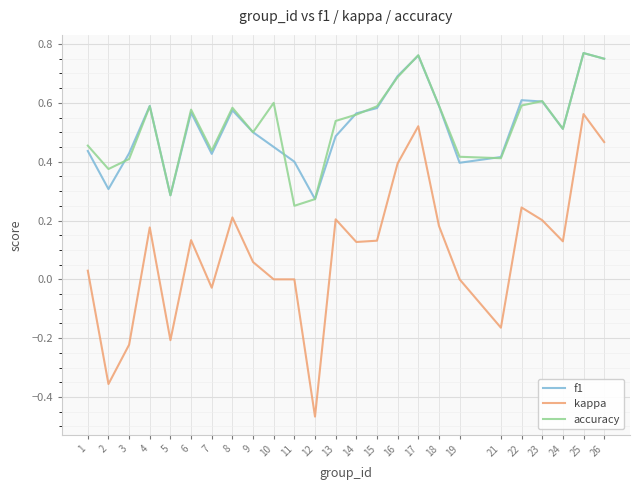

Where is the first local minimum for f1?

2